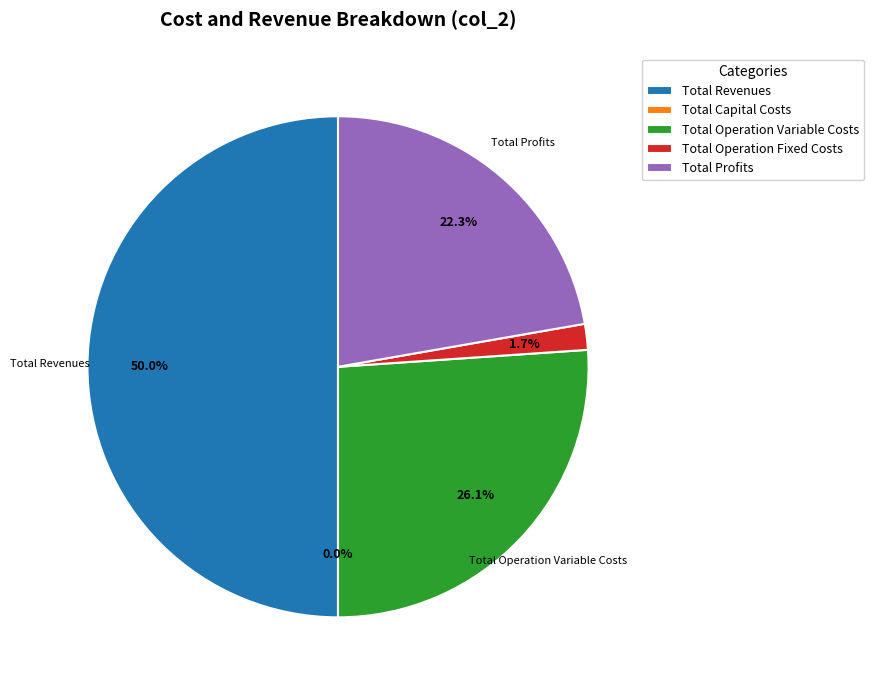

To the nearest percent, what portion does Total Operation Variable Costs represent?

26%